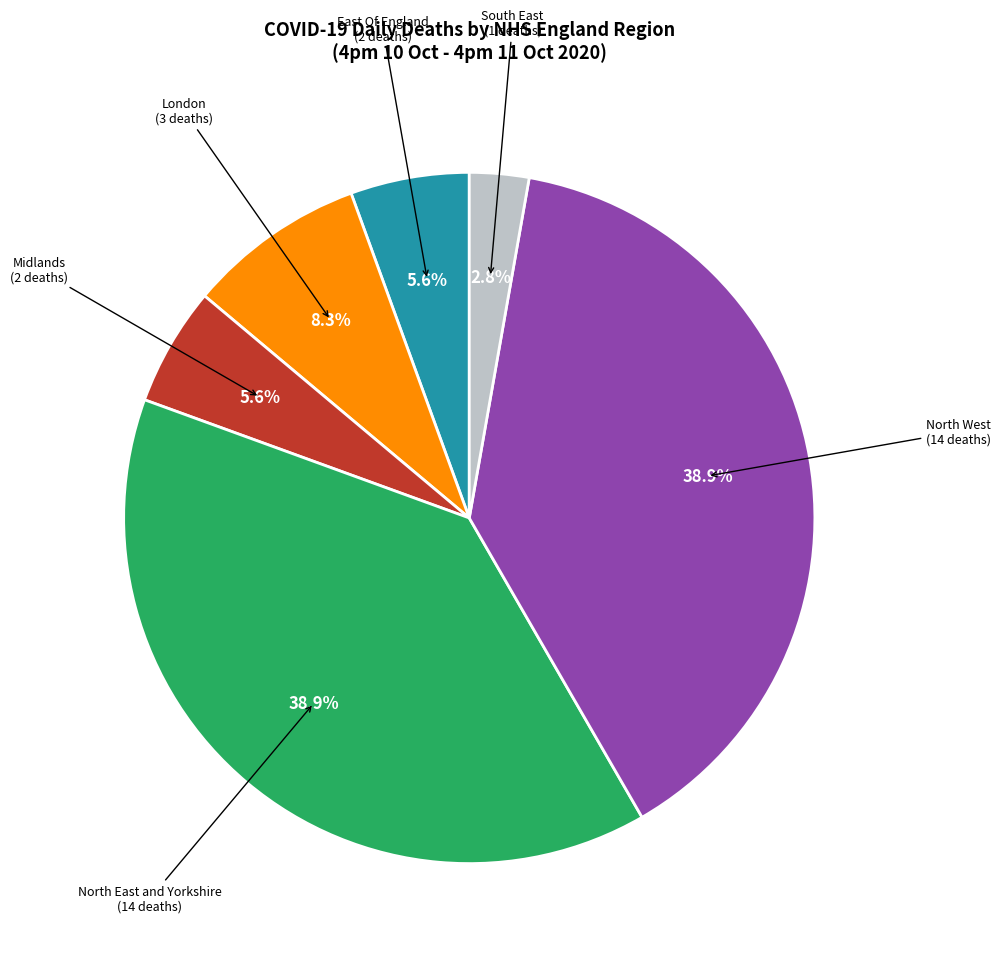

What percentage is the South East slice, to the nearest percent?

3%